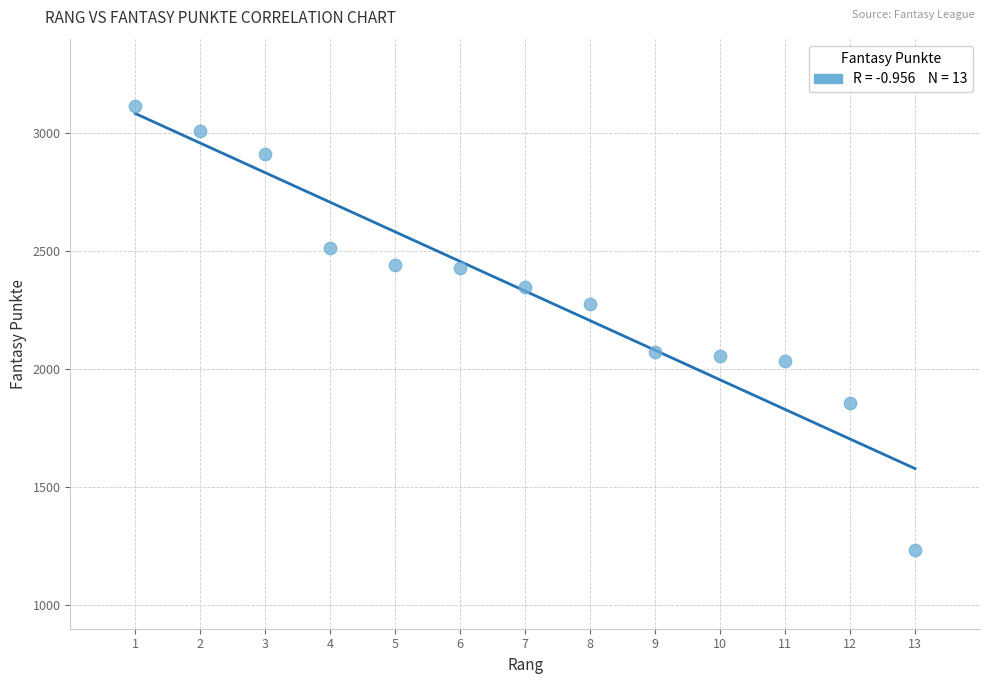

What is the range of X values (max minus min)?

12